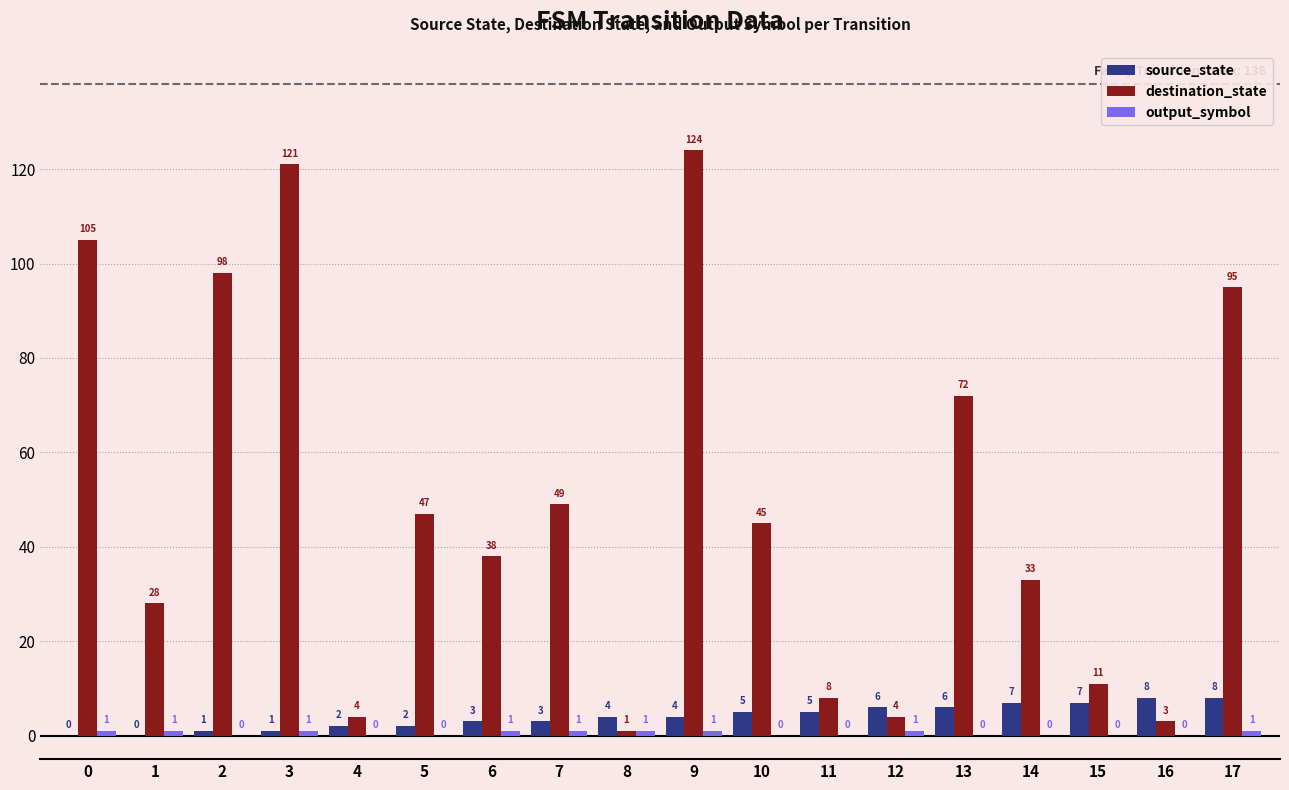

True or false: source_state has a value of 12 at 14.

False